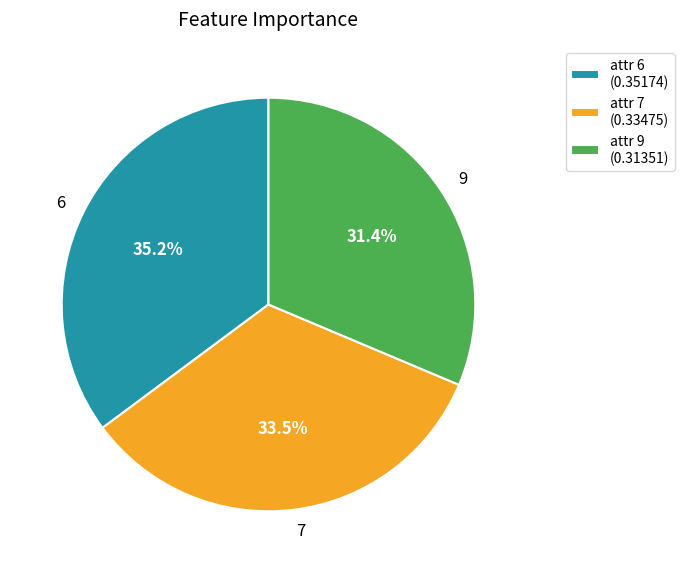

Is 7 the majority of the pie?

No